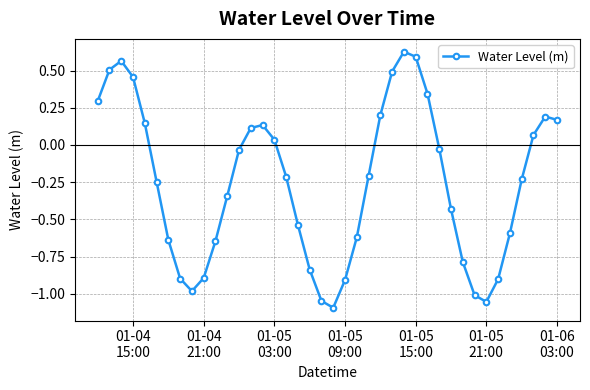

What is the value of the 35th point from the left?

-0.9